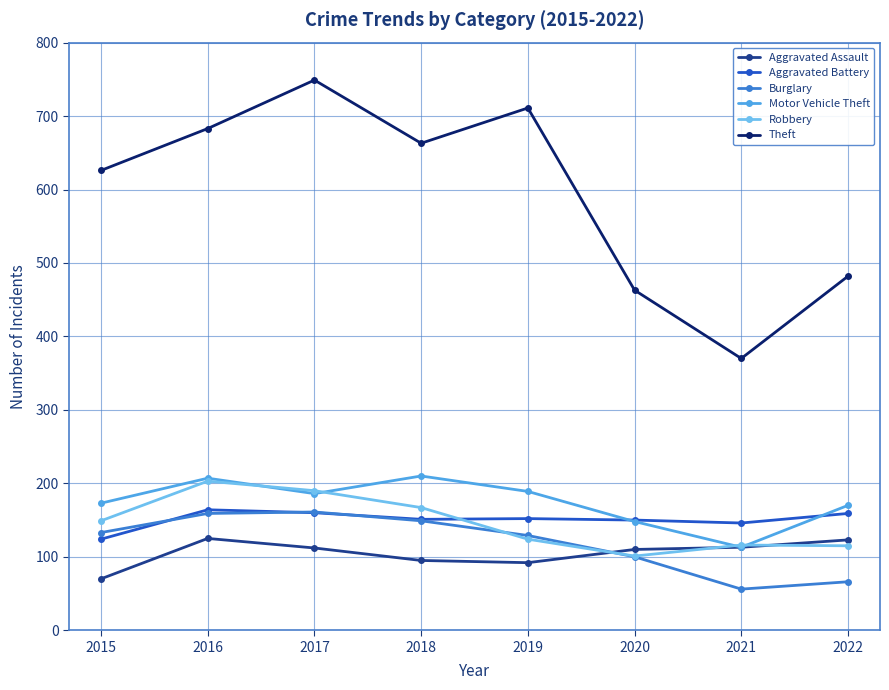

True or false: Theft and Aggravated Battery cross at least once.

False